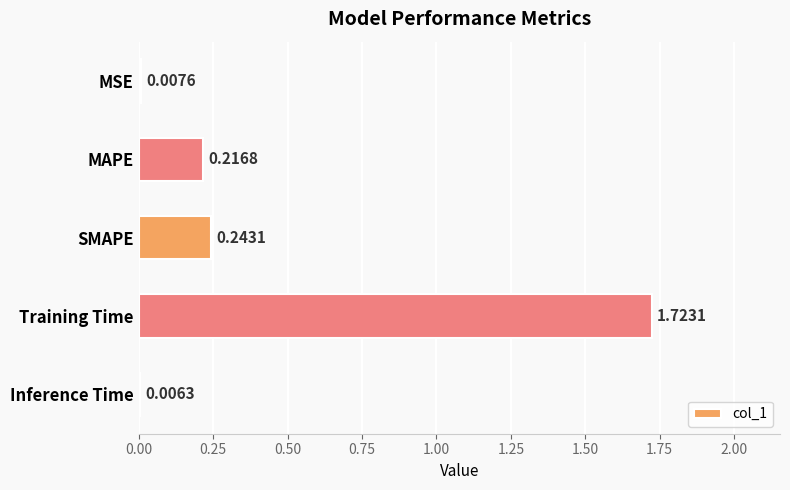

What is the sum of the values at SMAPE and Training Time?

2.0